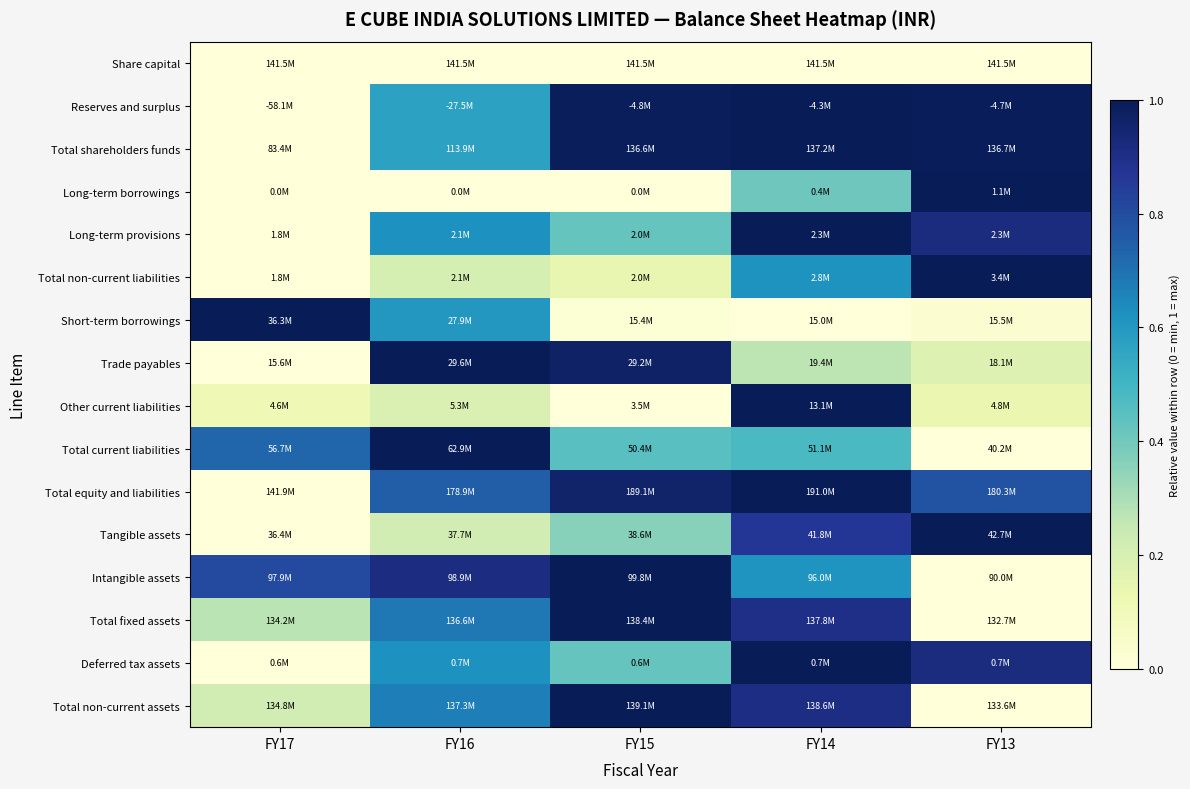

Reading left to right, list all the values displayed in this chart.

Share capital: FY17=0.0	FY16=0.0	FY15=0.0	FY14=0.0	FY13=0.0
Reserves and surplus: FY17=0.0	FY16=0.6	FY15=1.0	FY14=1.0	FY13=1.0
Total shareholders funds: FY17=0.0	FY16=0.6	FY15=1.0	FY14=1.0	FY13=1.0
Long-term borrowings: FY17=0.0	FY16=0.0	FY15=0.0	FY14=0.4	FY13=1.0
Long-term provisions: FY17=0.0	FY16=0.6	FY15=0.4	FY14=1.0	FY13=0.9
Total non-current liabilities: FY17=0.0	FY16=0.2	FY15=0.1	FY14=0.6	FY13=1.0
Short-term borrowings: FY17=1.0	FY16=0.6	FY15=0.0	FY14=0.0	FY13=0.0
Trade payables: FY17=0.0	FY16=1.0	FY15=1.0	FY14=0.3	FY13=0.2
Other current liabilities: FY17=0.1	FY16=0.2	FY15=0.0	FY14=1.0	FY13=0.1
Total current liabilities: FY17=0.7	FY16=1.0	FY15=0.5	FY14=0.5	FY13=0.0
Total equity and liabilities: FY17=0.0	FY16=0.8	FY15=1.0	FY14=1.0	FY13=0.8
Tangible assets: FY17=0.0	FY16=0.2	FY15=0.4	FY14=0.9	FY13=1.0
Intangible assets: FY17=0.8	FY16=0.9	FY15=1.0	FY14=0.6	FY13=0.0
Total fixed assets: FY17=0.3	FY16=0.7	FY15=1.0	FY14=0.9	FY13=0.0
Deferred tax assets: FY17=0.0	FY16=0.6	FY15=0.4	FY14=1.0	FY13=0.9
Total non-current assets: FY17=0.2	FY16=0.7	FY15=1.0	FY14=0.9	FY13=0.0